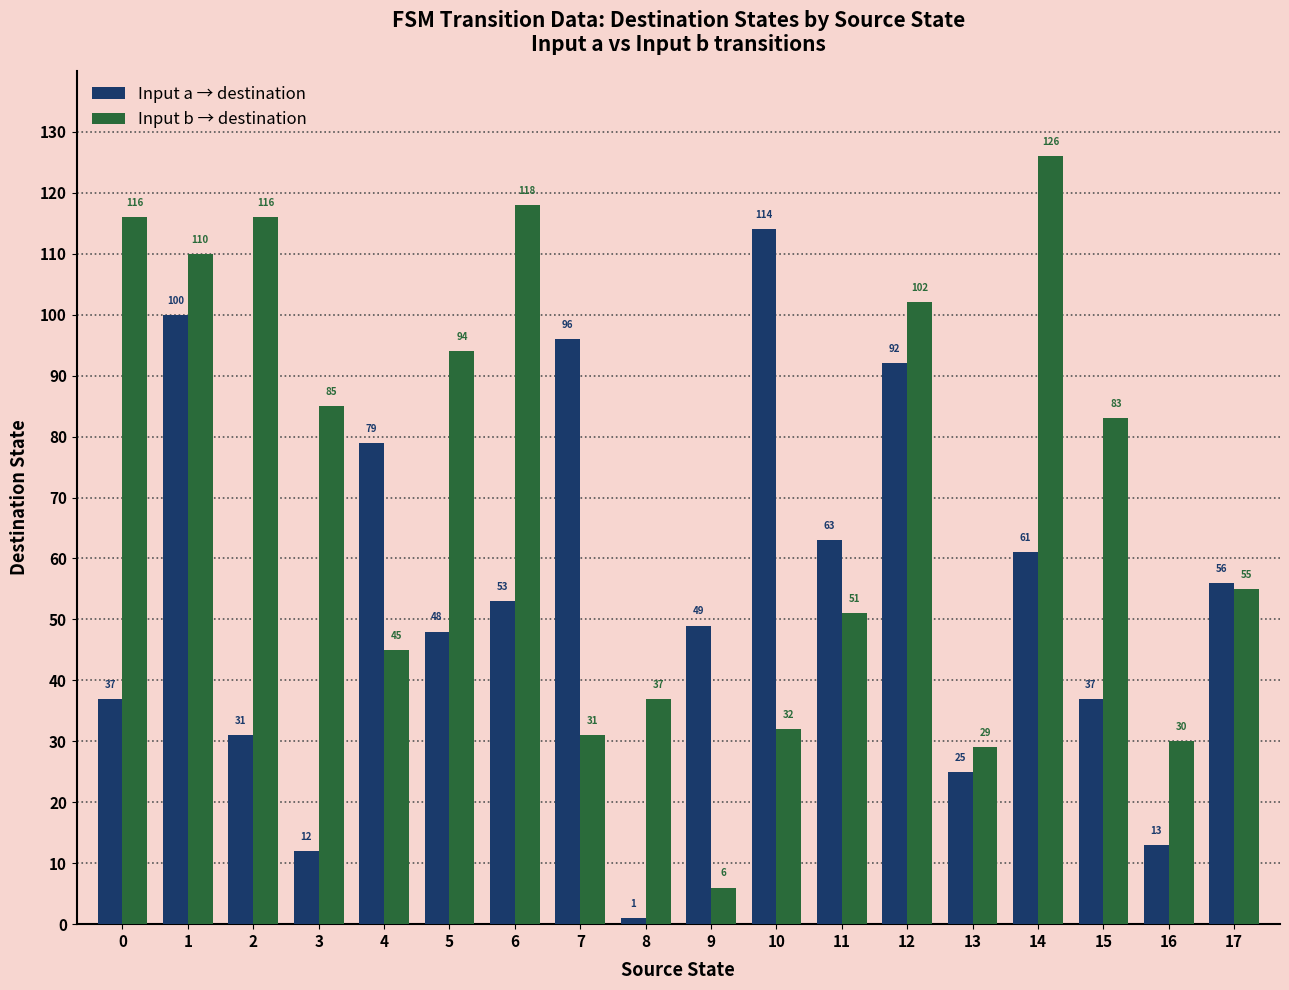

Where does the Input a → destination series first go above 53?

1